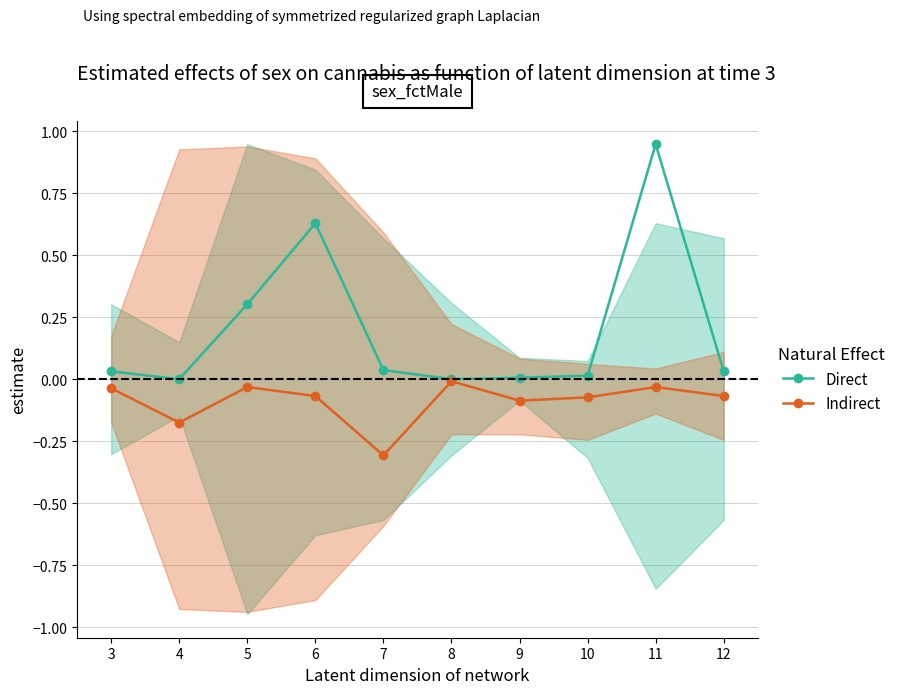

At which label is Indirect closest to 0?

8